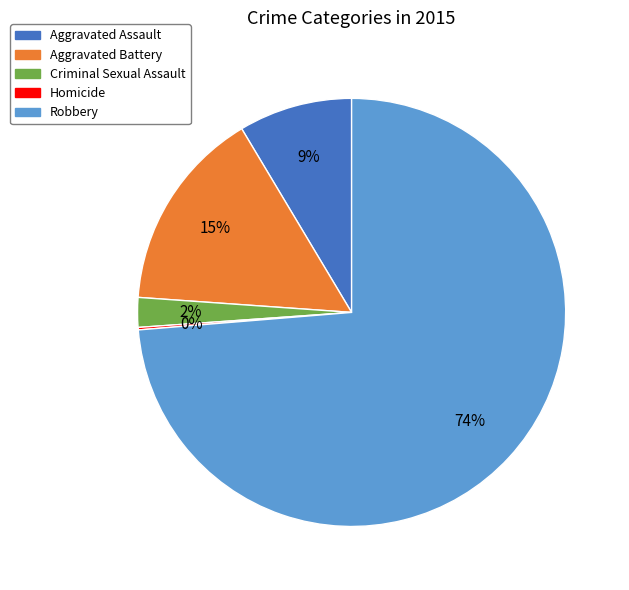

What is the majority slice?

Robbery